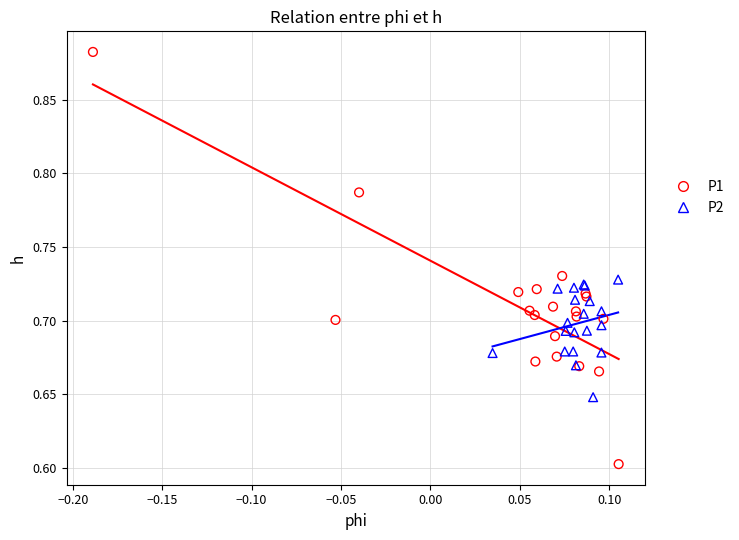

Which series contains the lowest Y value?

P1